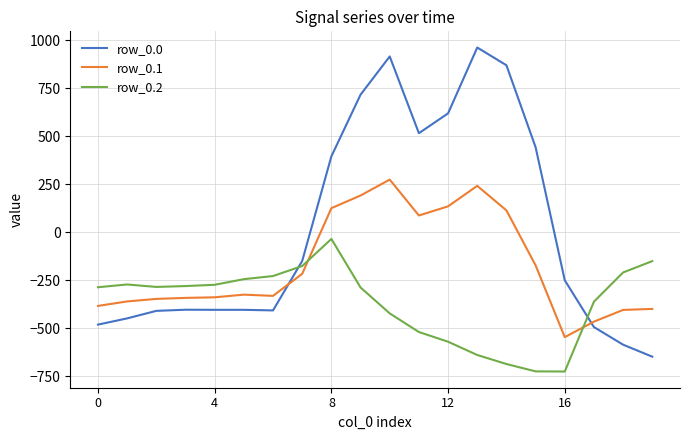

What is the difference between the maximum and minimum values in the row_0.2 series?

691.3